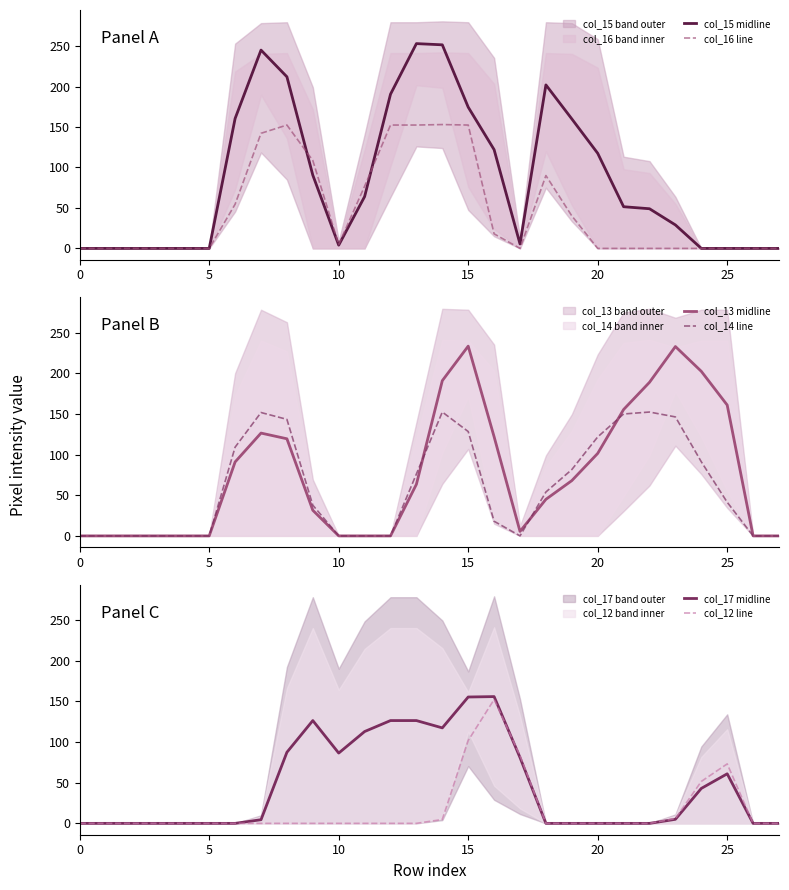

Between 9 and 24, which series saw the biggest shift?

col_13 midline